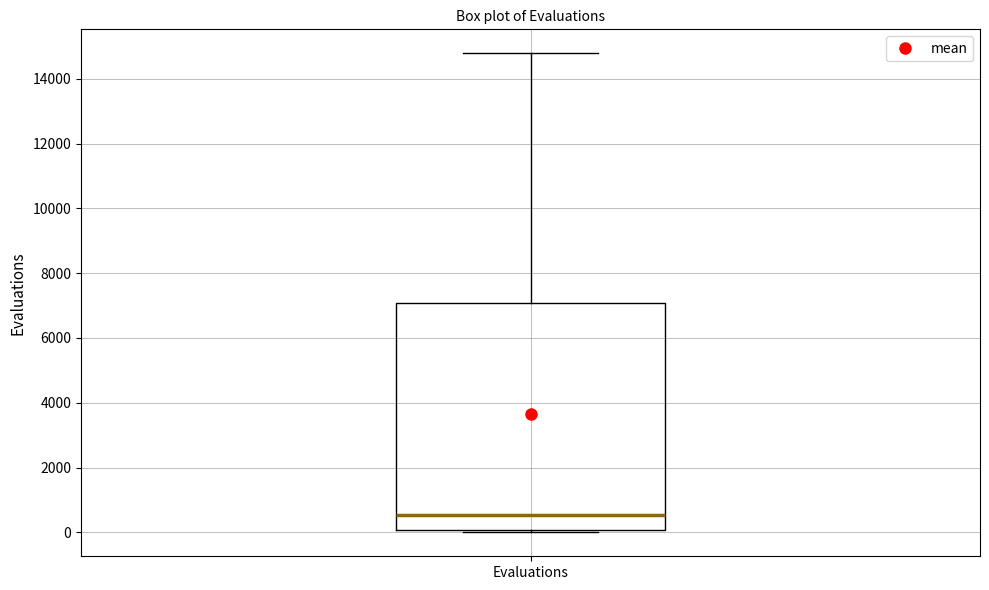

Where is the lower edge of the box for Evaluations on the y-axis? The values are not printed on the chart, so give them approximately, as read against the axis.

0